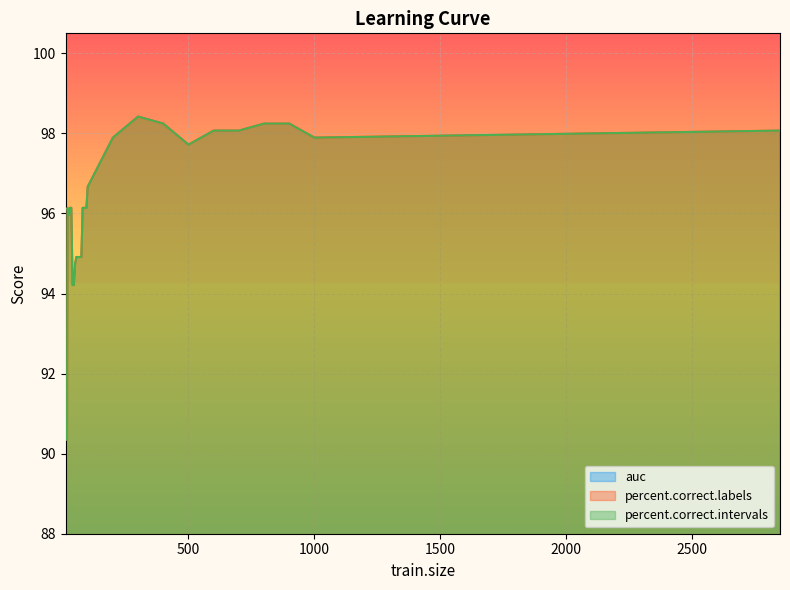

What is the difference between the percent.correct.labels values at 1000 and 60?

3.0